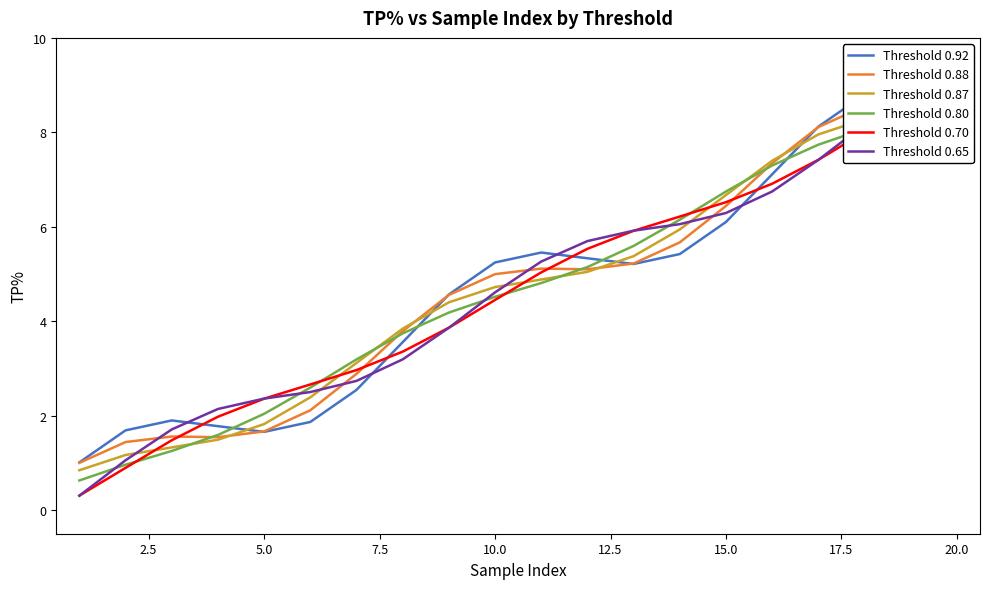

True or false: Threshold 0.92 and Threshold 0.88 intersect in this chart.

True